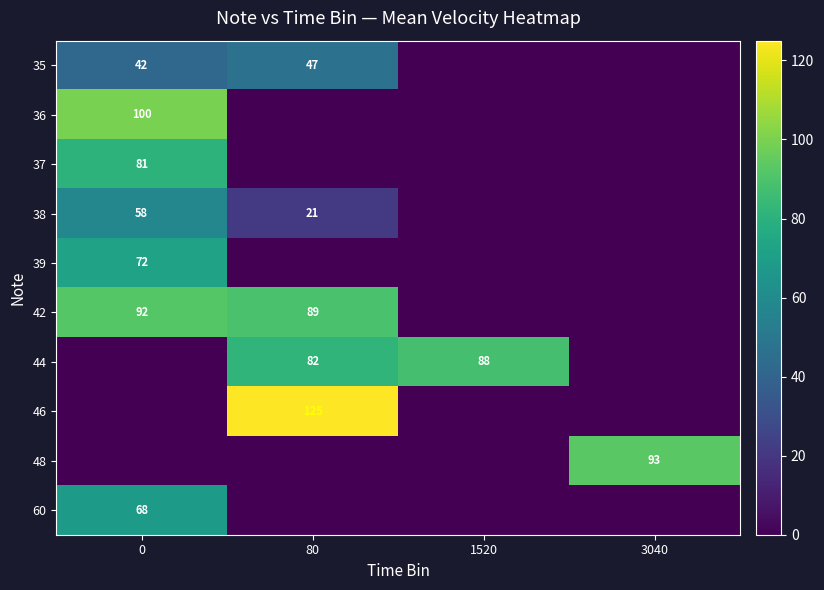

The 42 series shows 124 at 80. True or false?

False